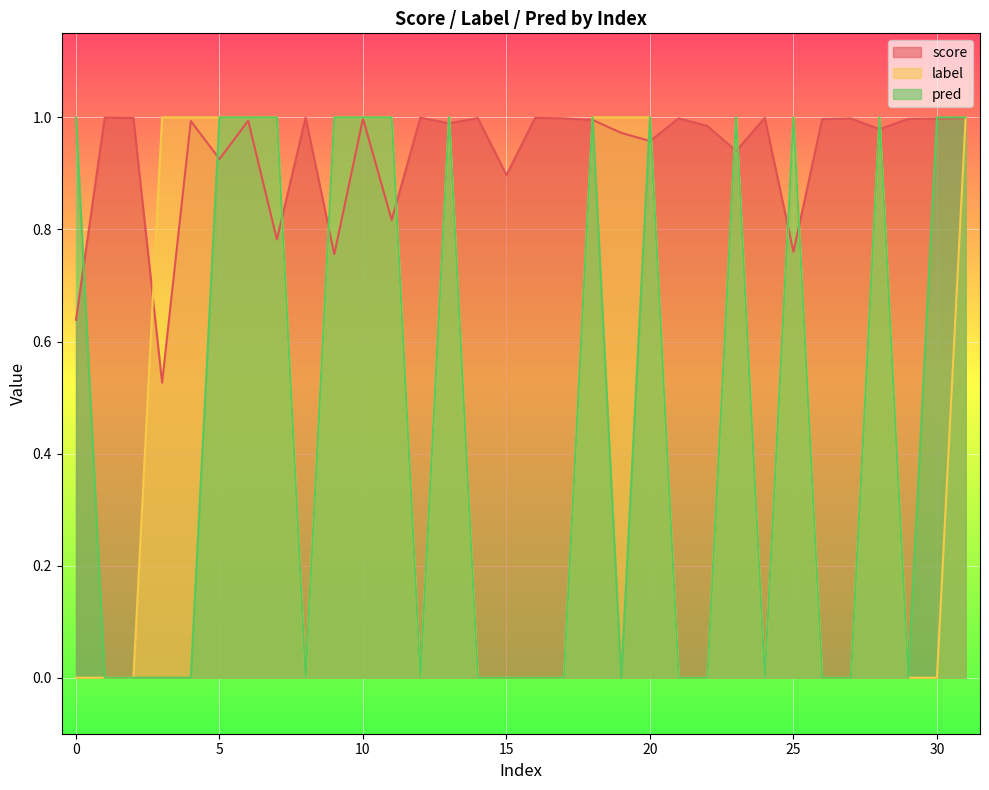

How many interior local valleys does the pred series have?

5